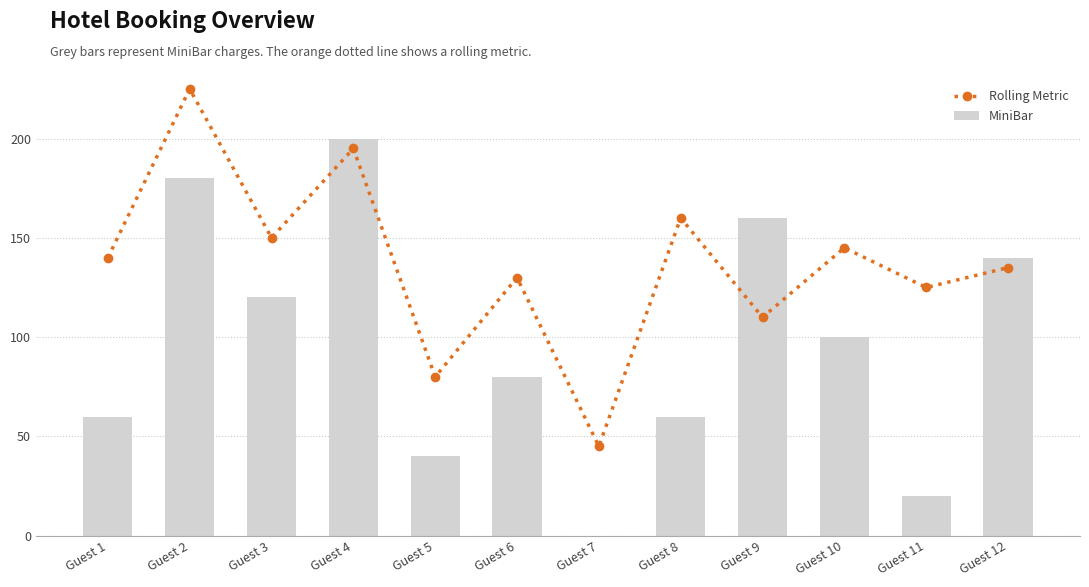

What is the total value across all series at Guest 3?

270